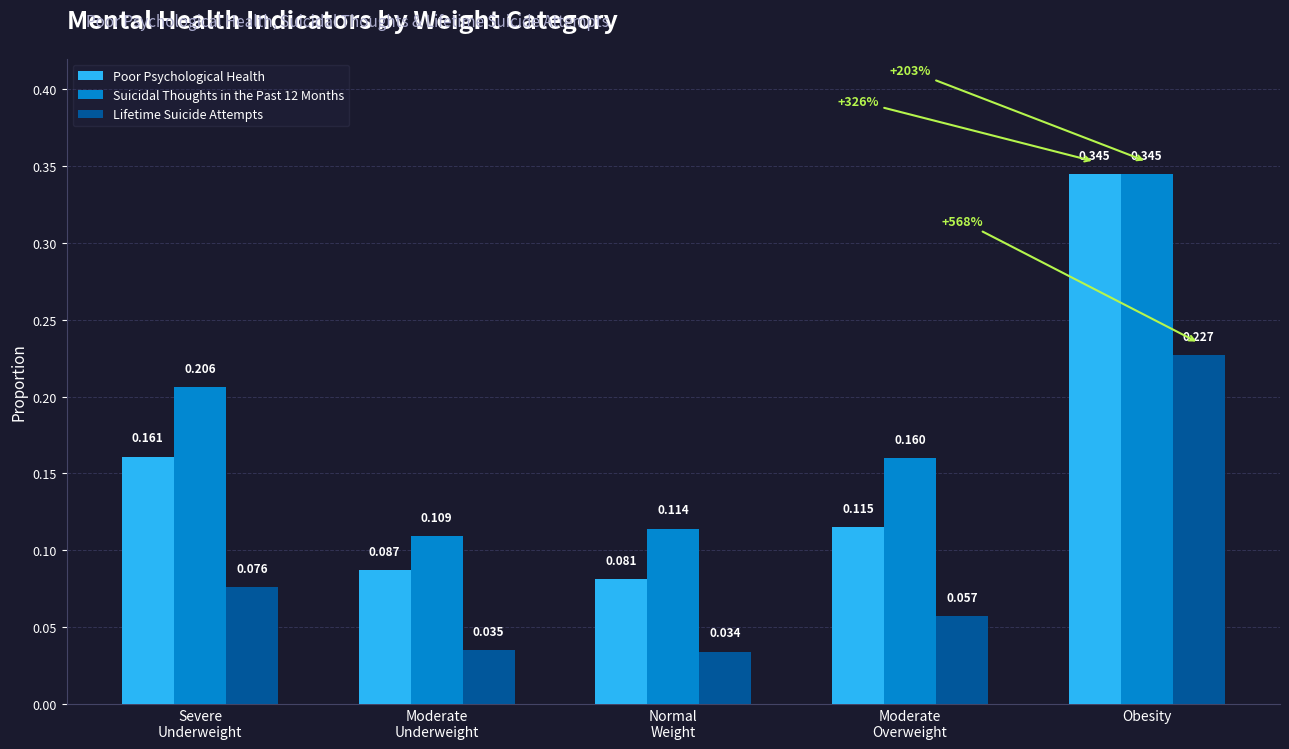

Which series has the largest range (max minus min)?

Poor Psychological Health